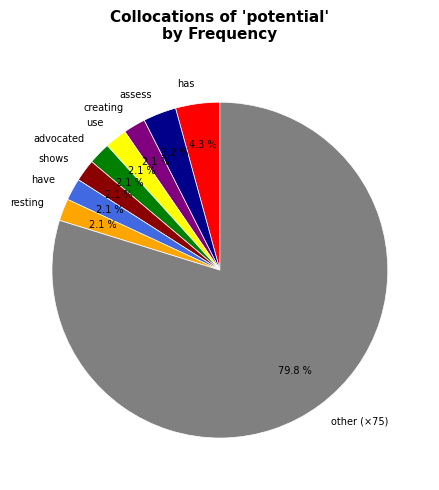

What is the ratio of the value at assess to the value at use?

1.5